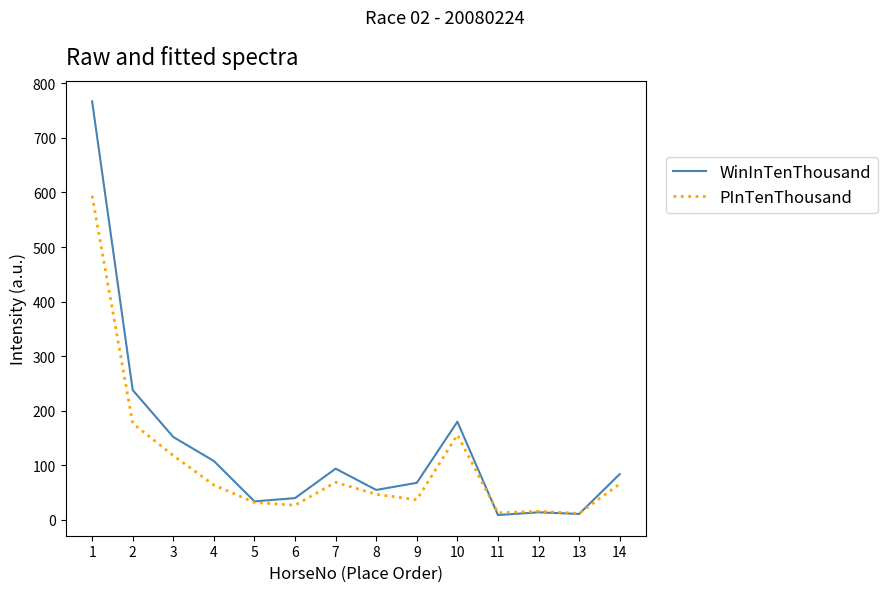

At which category is the sum across all series the highest?

1